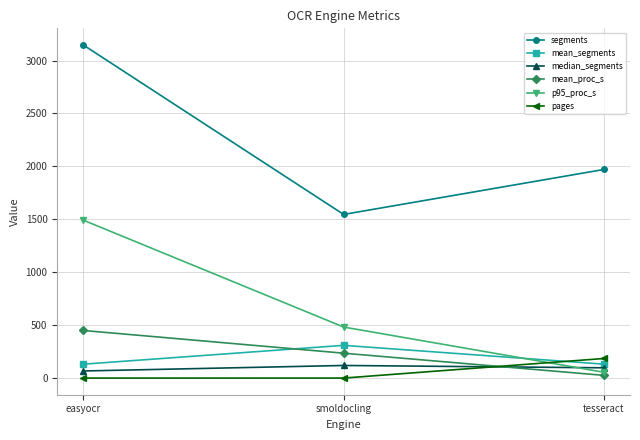

True or false: mean_proc_s has a value of 235.0 at smoldocling.

True